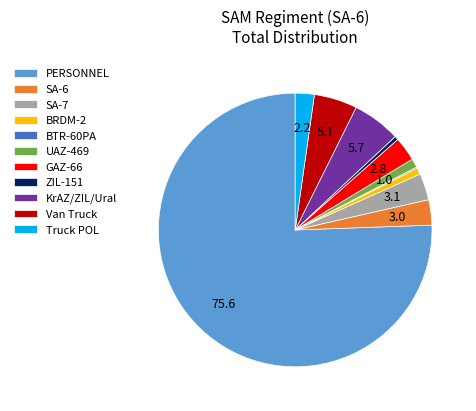

What is the largest slice in the pie chart?

PERSONNEL